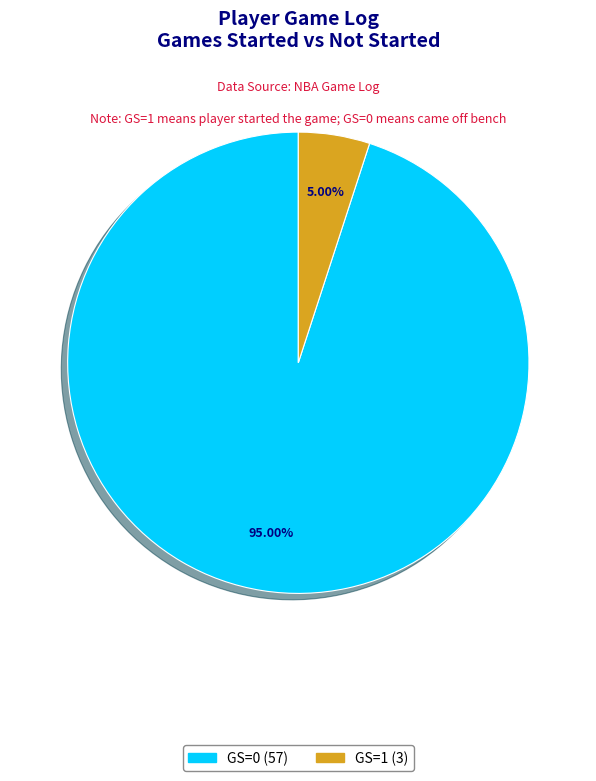

To the nearest percent, what is the difference between the largest and smallest slice percentages?

90%